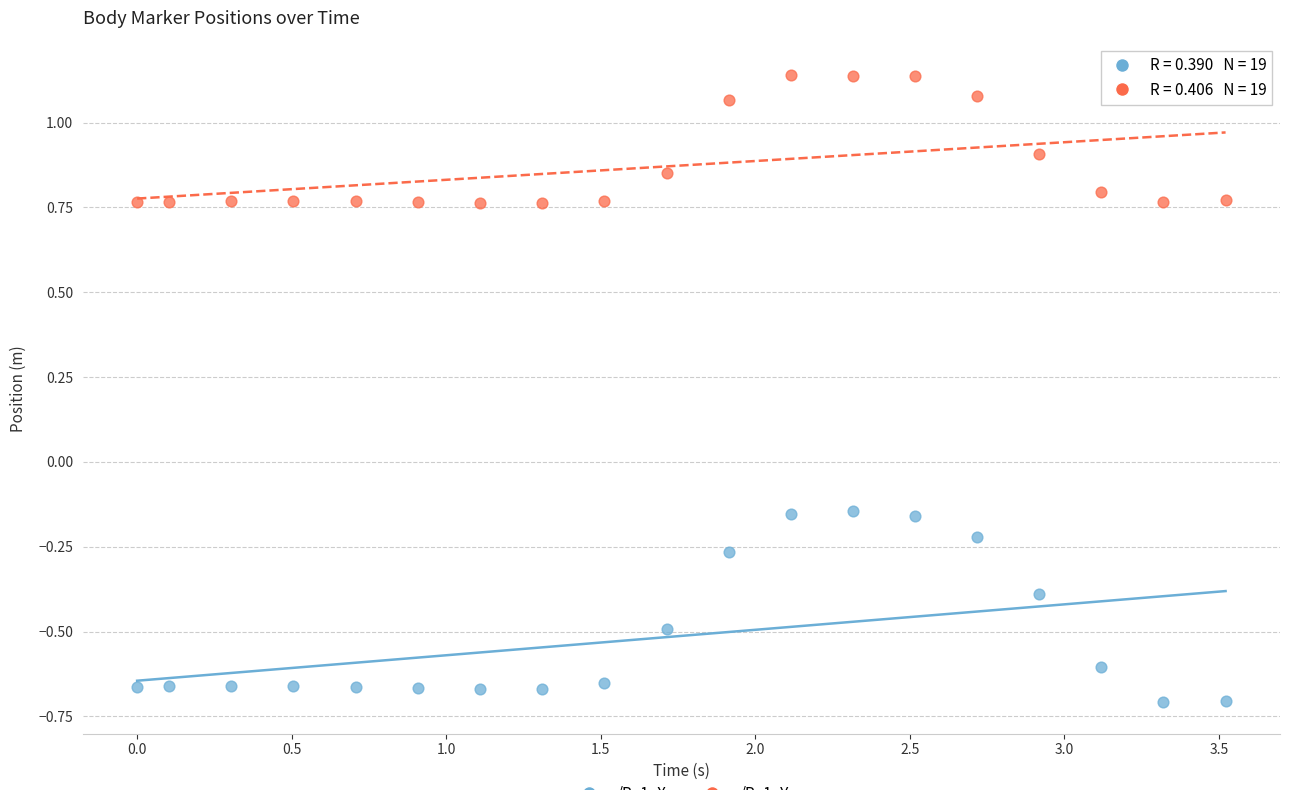

Across all data points, what is the range of X values (max minus min)?

3.5